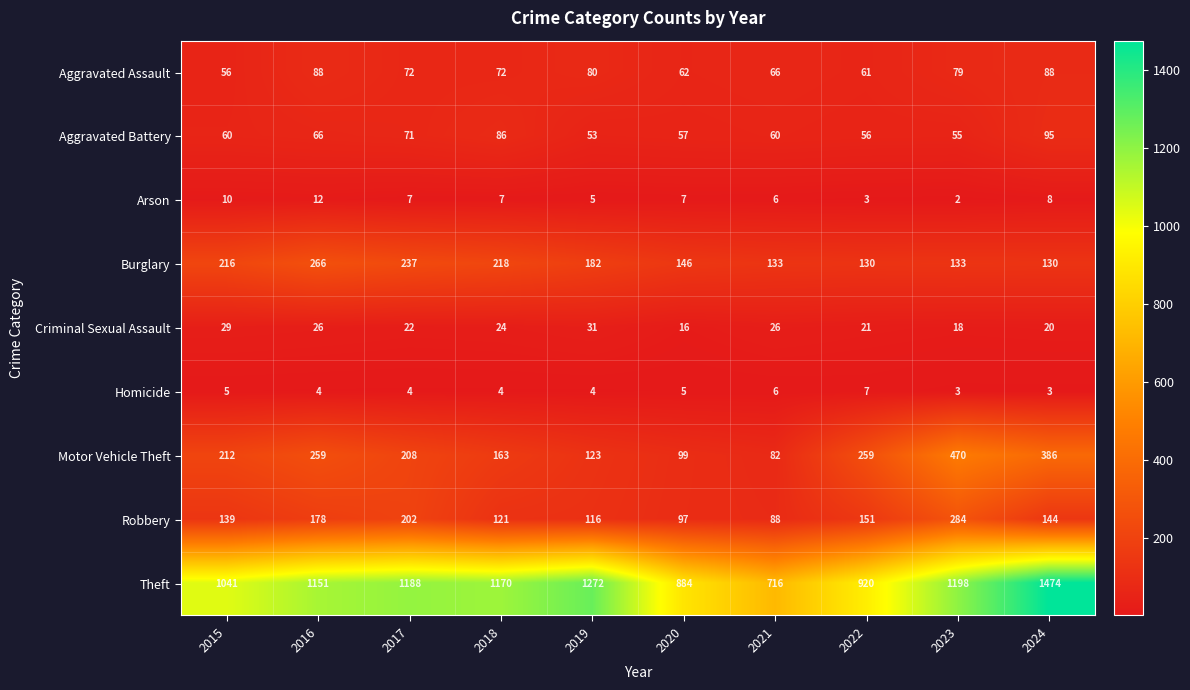

Rank the series at 2015 from lowest to highest value.

Homicide, Arson, Criminal Sexual Assault, Aggravated Assault, Aggravated Battery, Robbery, Motor Vehicle Theft, Burglary, Theft